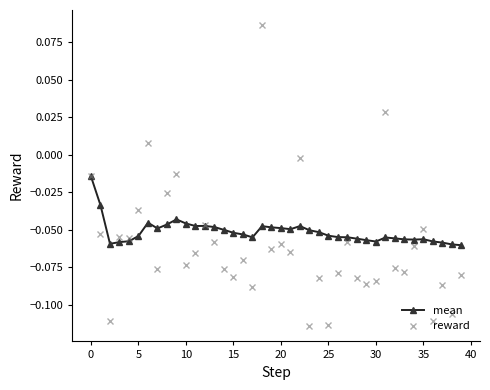

Rank the series by their maximum value, from highest to lowest.

reward, mean